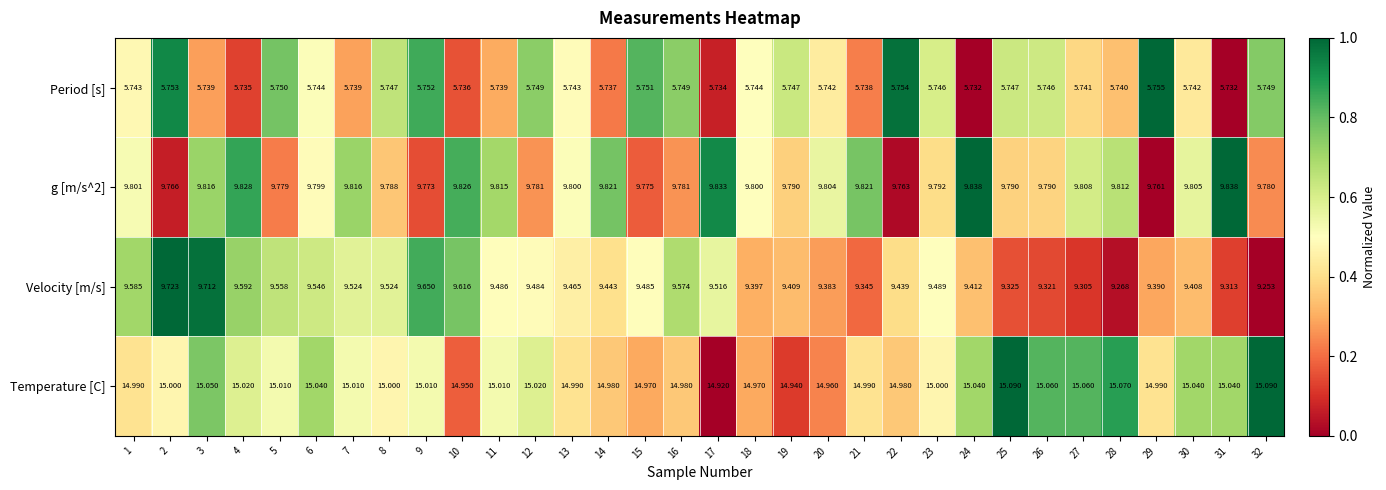

Between 19 and 24, which series saw the biggest shift?

Temperature [C]